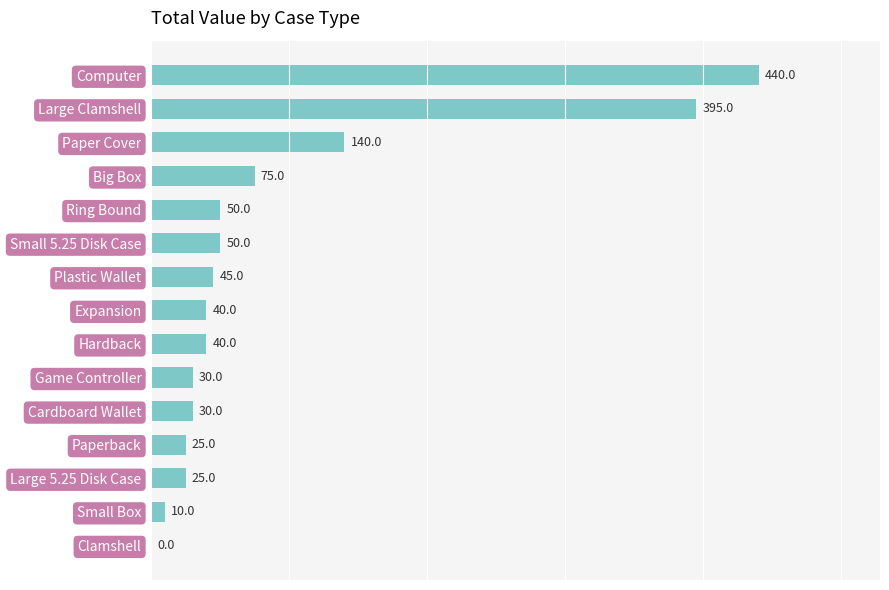

At which category does the chart reach its peak across all series?

Computer